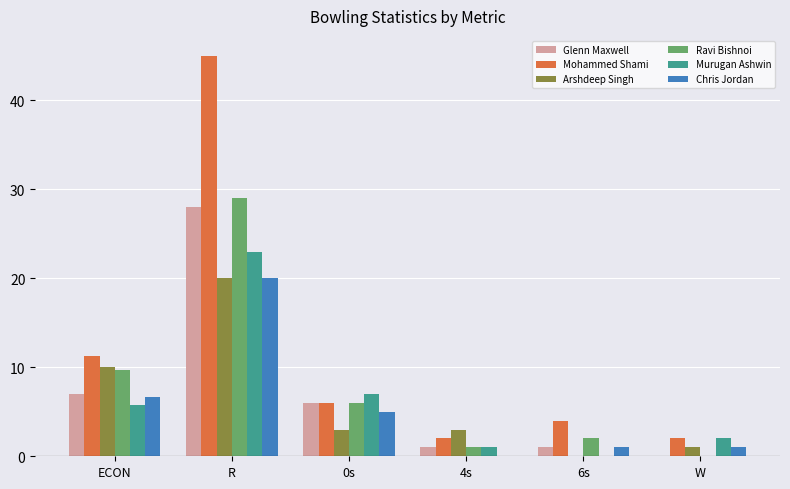

Which category has the highest value in the Glenn Maxwell series?

R